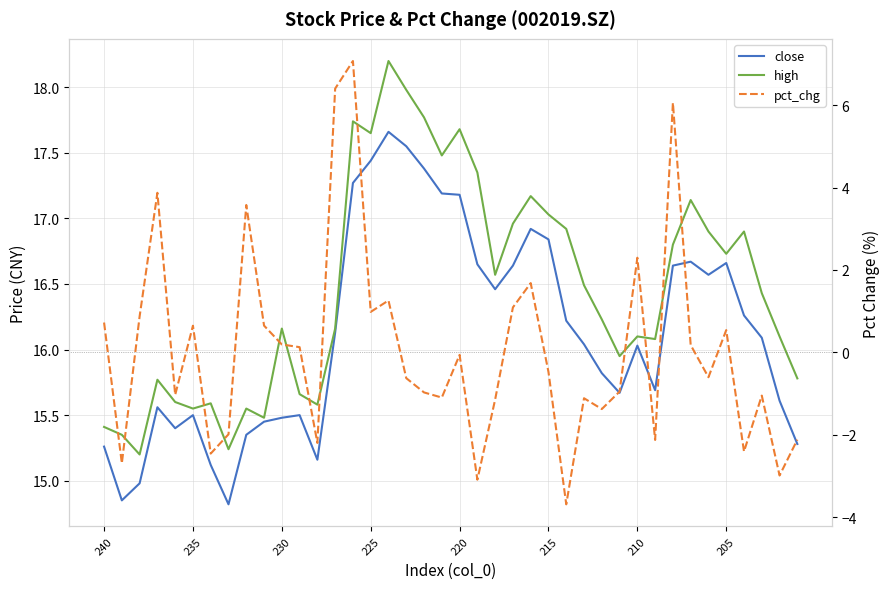

True or false: pct_chg has a value of -0.4 at 29.

False